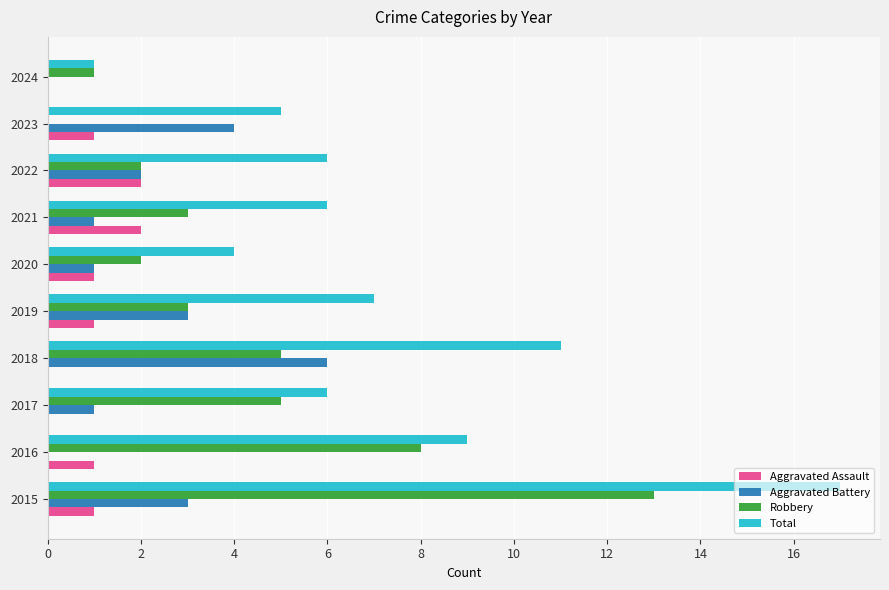

The Total series shows 6 at 2021. True or false?

True